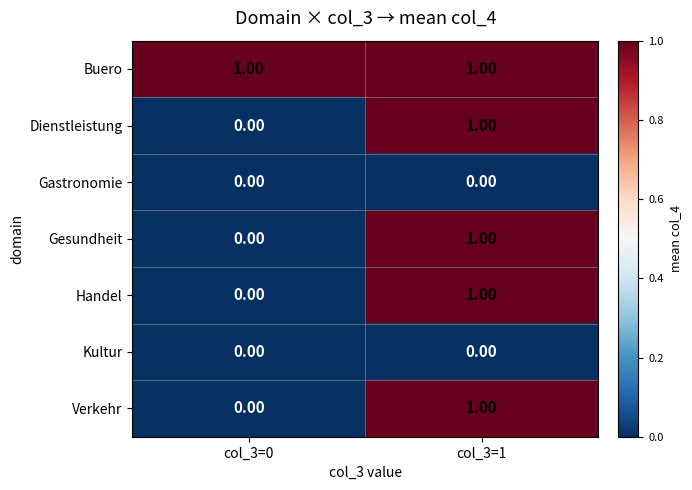

Which series has the largest total across all categories?

Buero